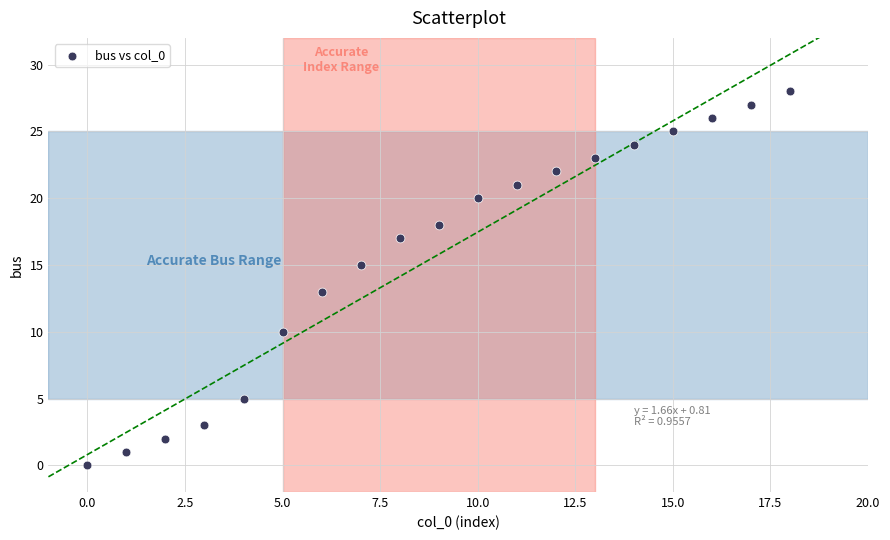

What is the range of Y values (max minus min)?

28